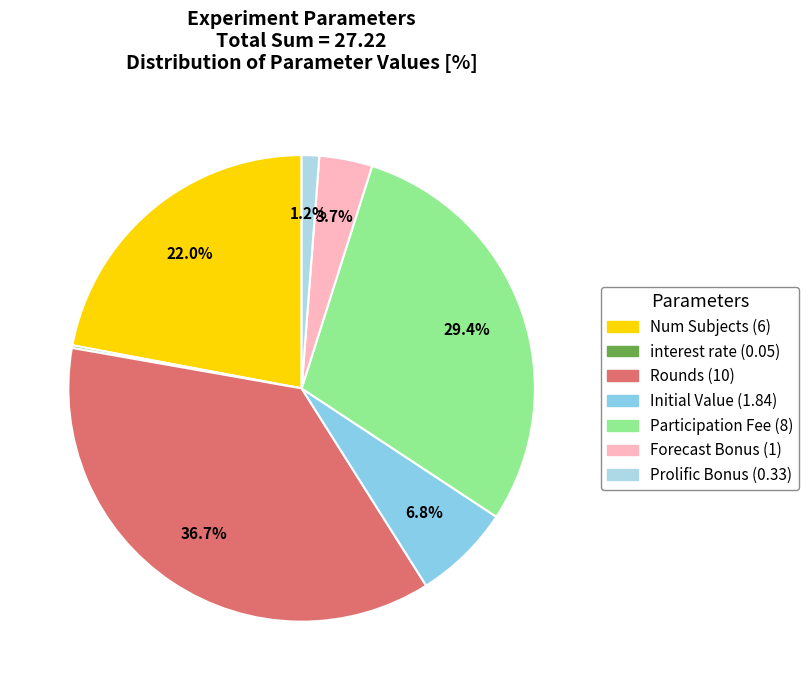

What percentage is the Forecast Bonus slice, to the nearest percent?

4%